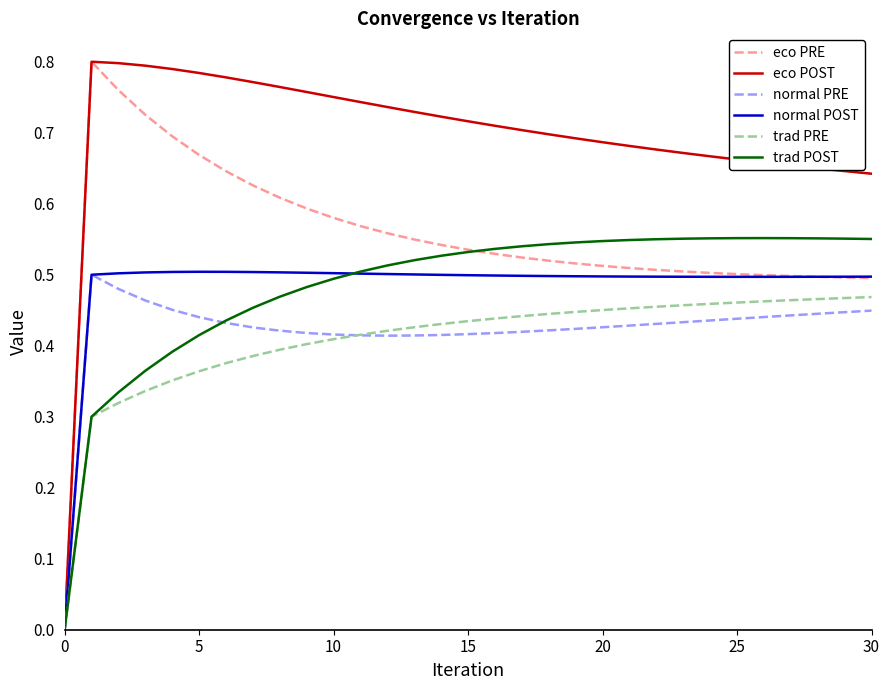

Is this an area chart (filled region under the line)?

No